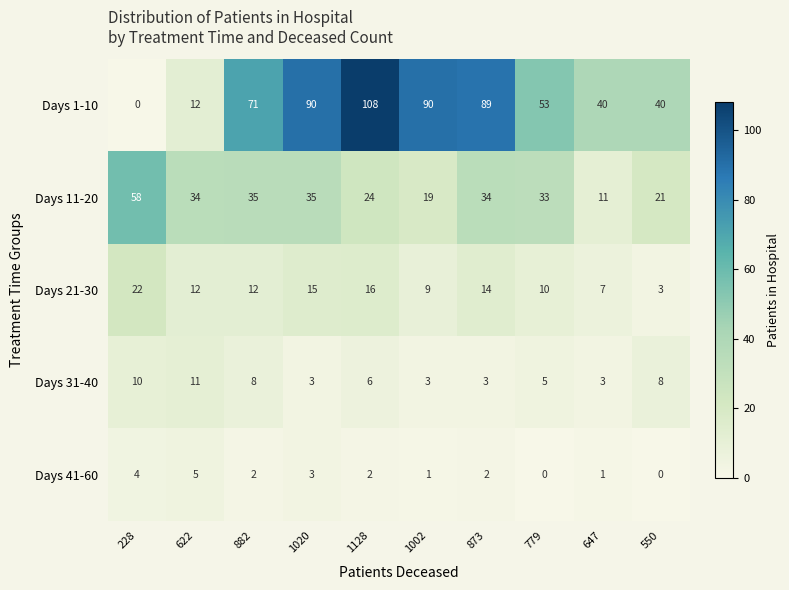

What is the spread (max minus min) of values at 1002?

89